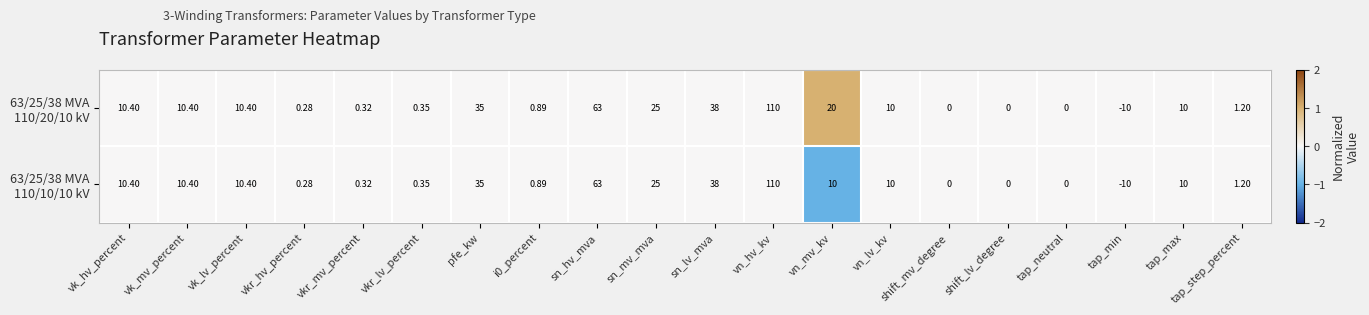

What is the greatest value displayed?

110.0